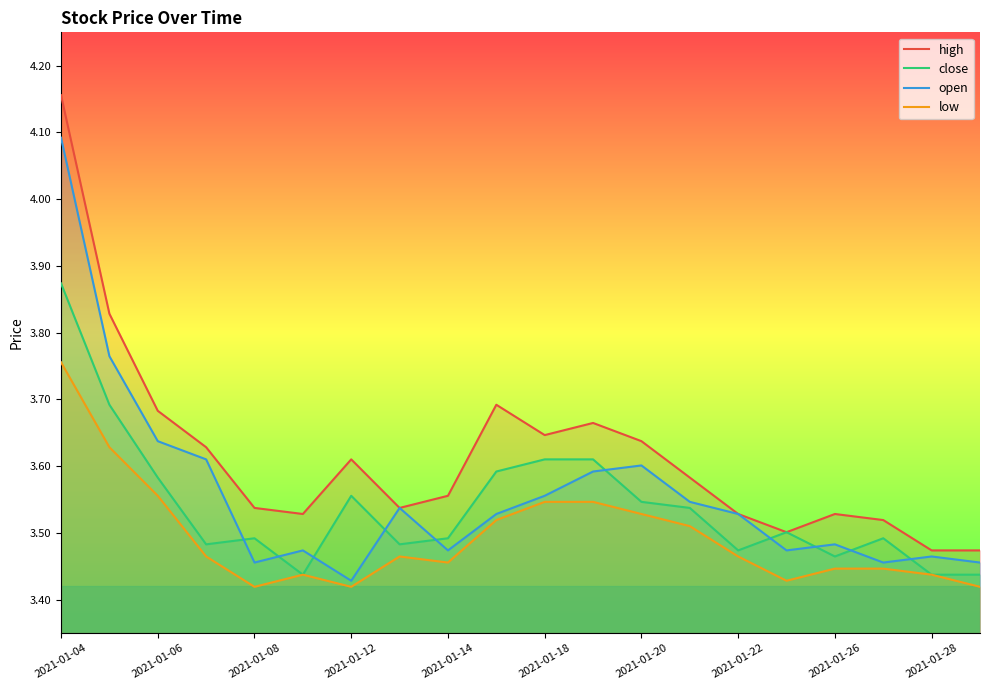

What is the total value across all series at 13?

14.2